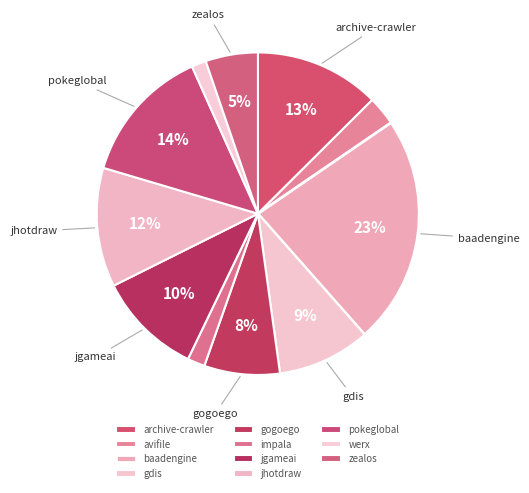

How many segments does this pie chart have?

11